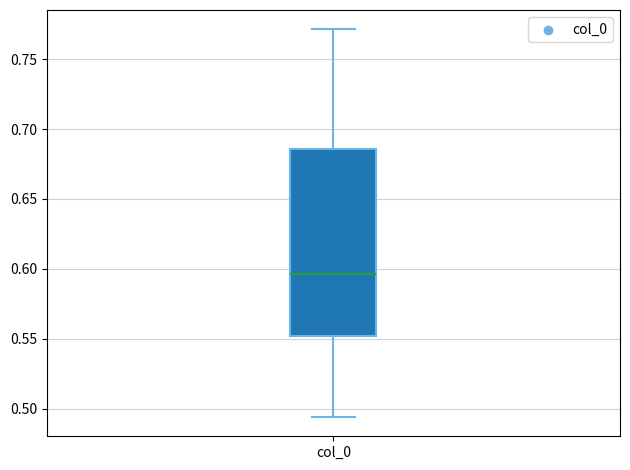

Transcribe this box plot: give where the median line is, the range the box spans, and where the two whiskers end, as read against the y-axis. The values are not printed on the chart, so give them approximately, as read against the axis.

median 0.595, box 0.550 to 0.685, whiskers 0.495 to 0.770